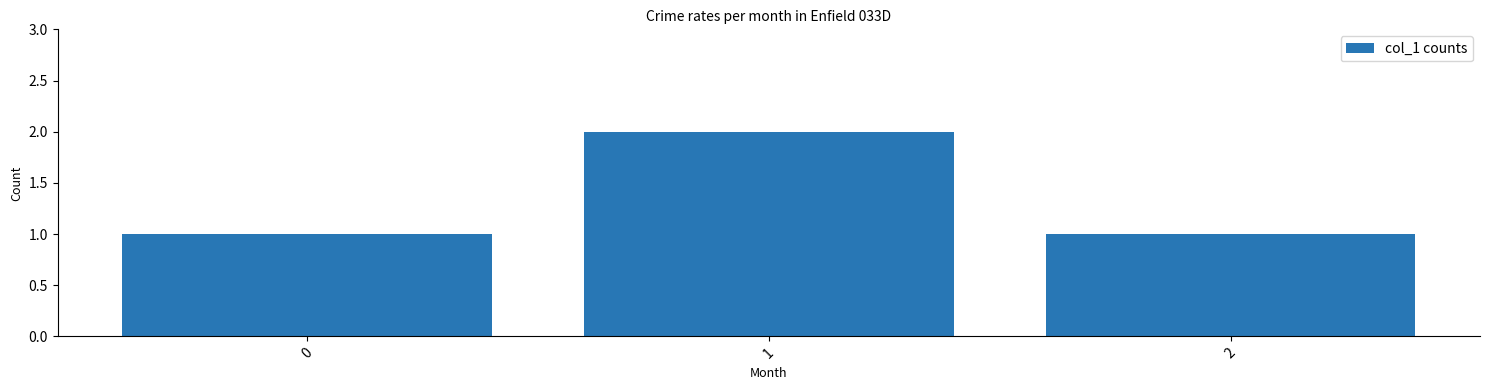

Which has a higher value, 0 or 1?

1